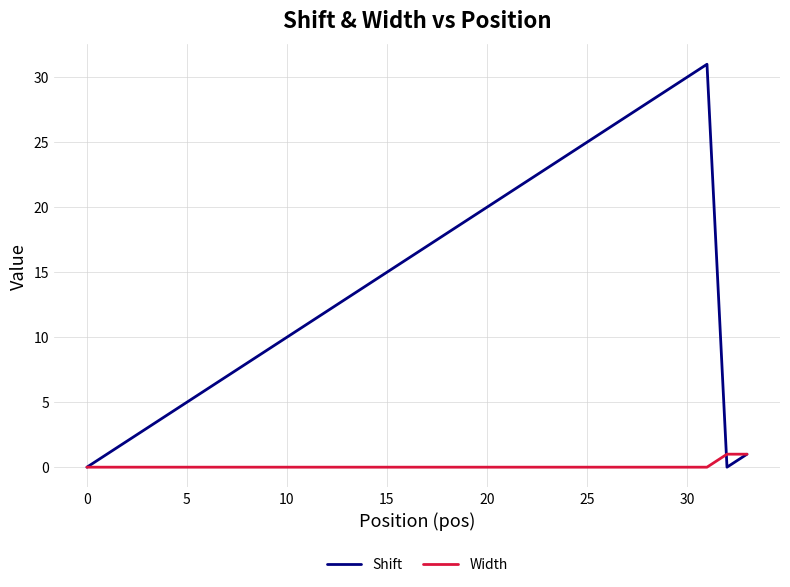

Which series has the widest spread of values?

Shift